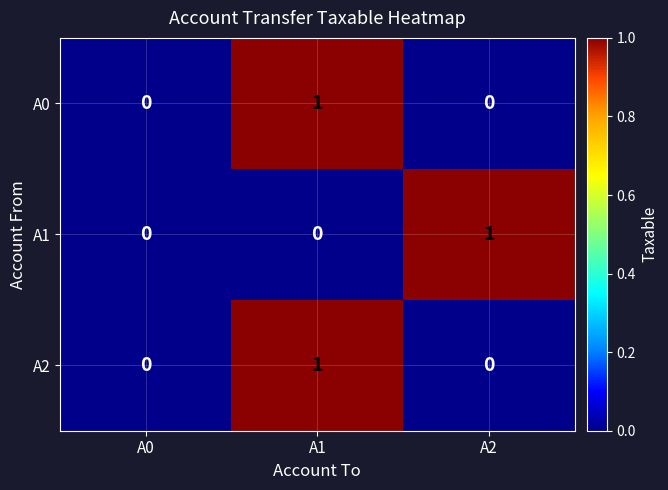

The value of A0 at A2 is 0. True or false?

True